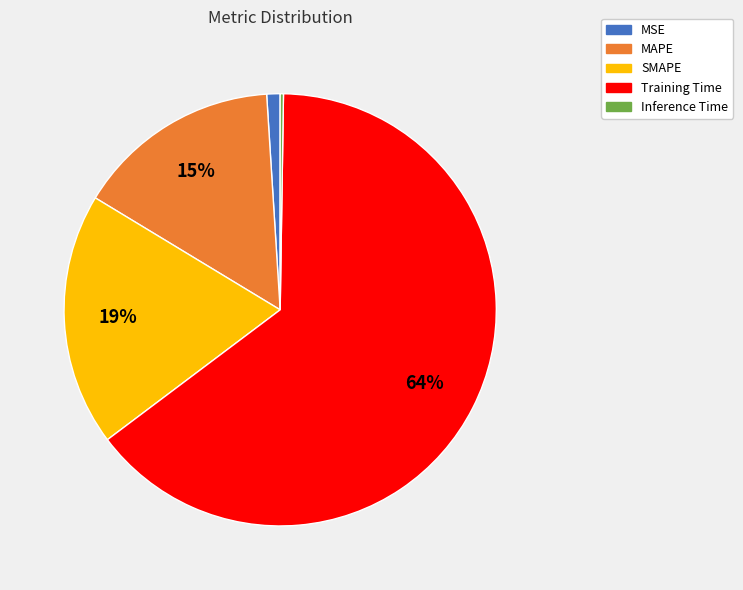

What percentage is the MAPE slice, to the nearest percent?

15%